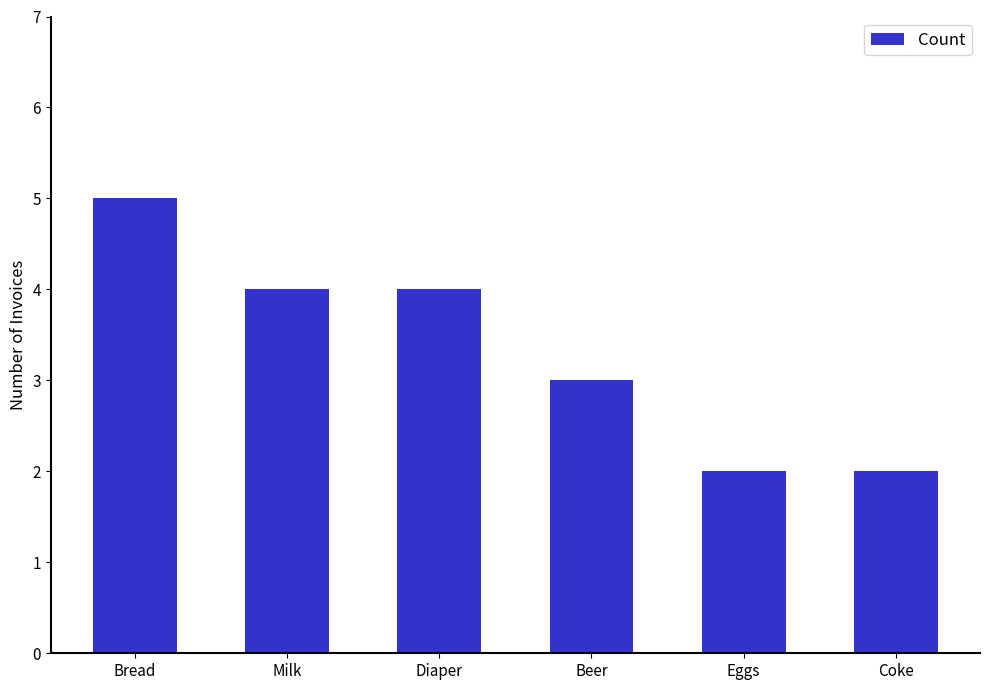

Is it true that the value at Milk is 4?

True